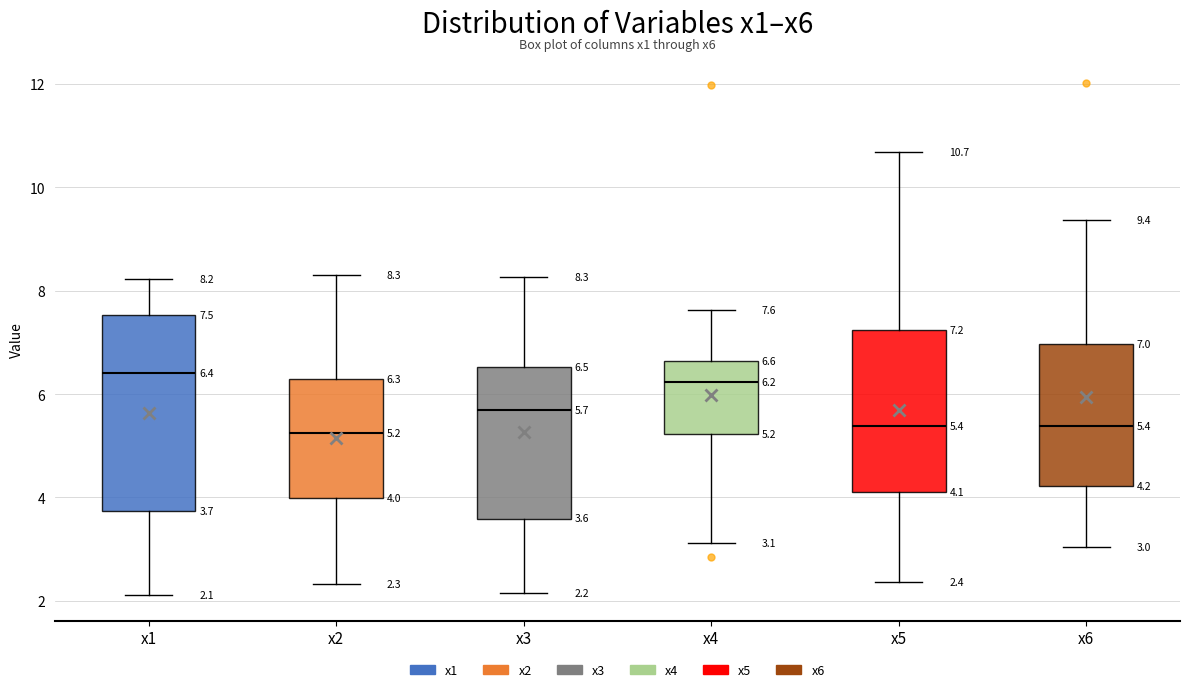

Which box is the tallest, from its lower edge to its upper edge?

x1